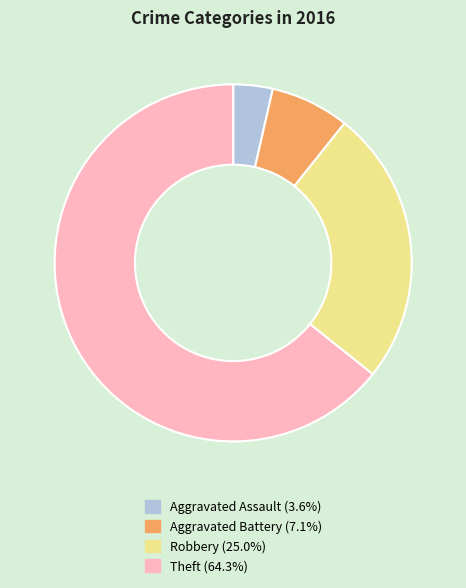

What is the ratio of the value at Robbery to the value at Aggravated Assault?

7.0